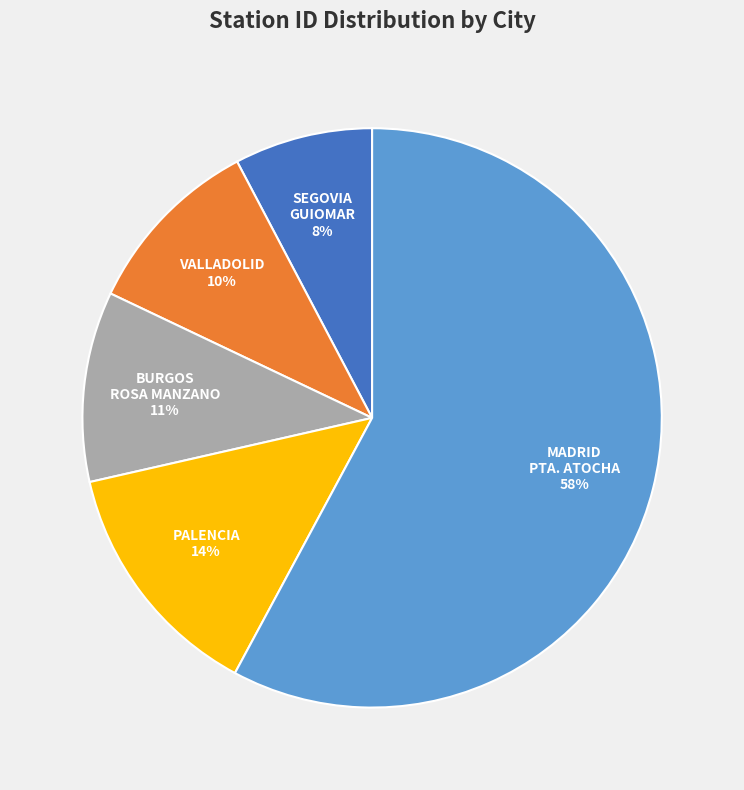

Is there any slice that represents more than half of the pie?

Yes